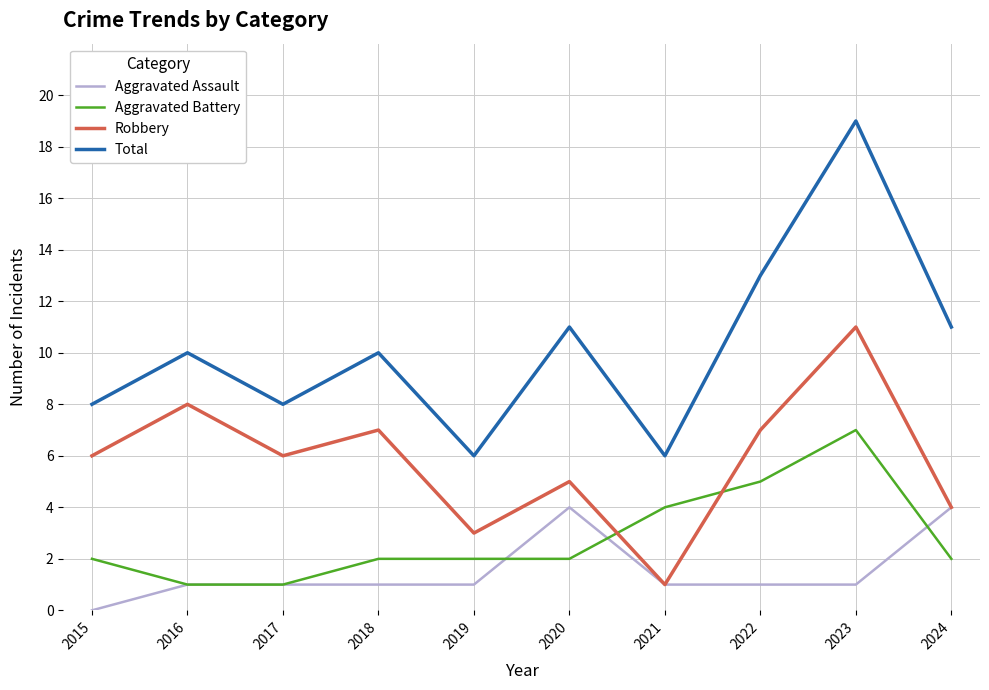

Reading left to right, list all the values displayed in this chart.

Aggravated Assault: 2015=0	2016=1	2017=1	2018=1	2019=1	2020=4	2021=1	2022=1	2023=1	2024=4
Aggravated Battery: 2015=2	2016=1	2017=1	2018=2	2019=2	2020=2	2021=4	2022=5	2023=7	2024=2
Robbery: 2015=6	2016=8	2017=6	2018=7	2019=3	2020=5	2021=1	2022=7	2023=11	2024=4
Total: 2015=8	2016=10	2017=8	2018=10	2019=6	2020=11	2021=6	2022=13	2023=19	2024=11